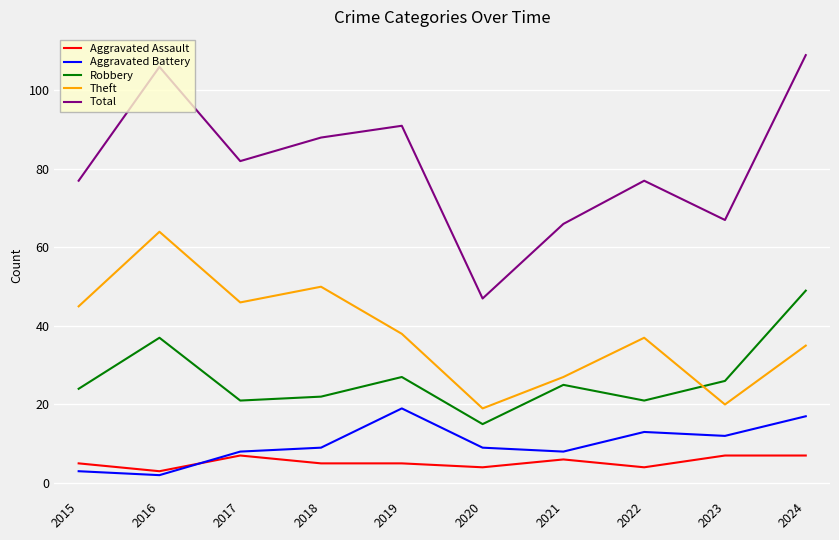

Reading right to left, list all the values displayed in this chart.

Aggravated Assault: 2024=7	2023=7	2022=4	2021=6	2020=4	2019=5	2018=5	2017=7	2016=3	2015=5
Aggravated Battery: 2024=17	2023=12	2022=13	2021=8	2020=9	2019=19	2018=9	2017=8	2016=2	2015=3
Robbery: 2024=49	2023=26	2022=21	2021=25	2020=15	2019=27	2018=22	2017=21	2016=37	2015=24
Theft: 2024=35	2023=20	2022=37	2021=27	2020=19	2019=38	2018=50	2017=46	2016=64	2015=45
Total: 2024=109	2023=67	2022=77	2021=66	2020=47	2019=91	2018=88	2017=82	2016=106	2015=77